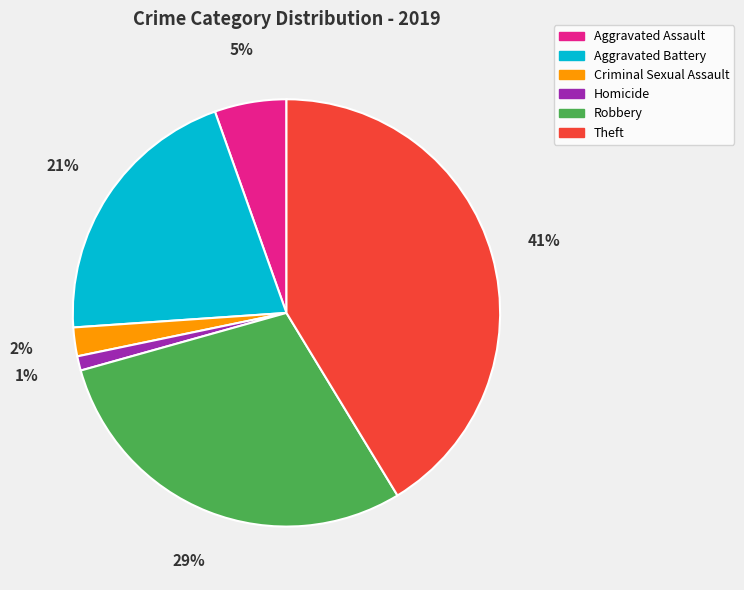

Count the number of slices in the pie.

6